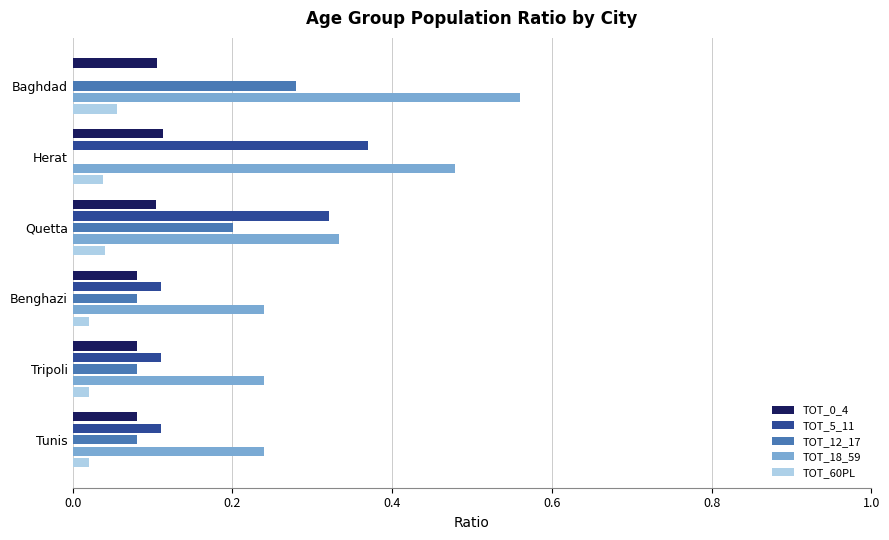

Which label corresponds to the largest value in the chart?

Baghdad